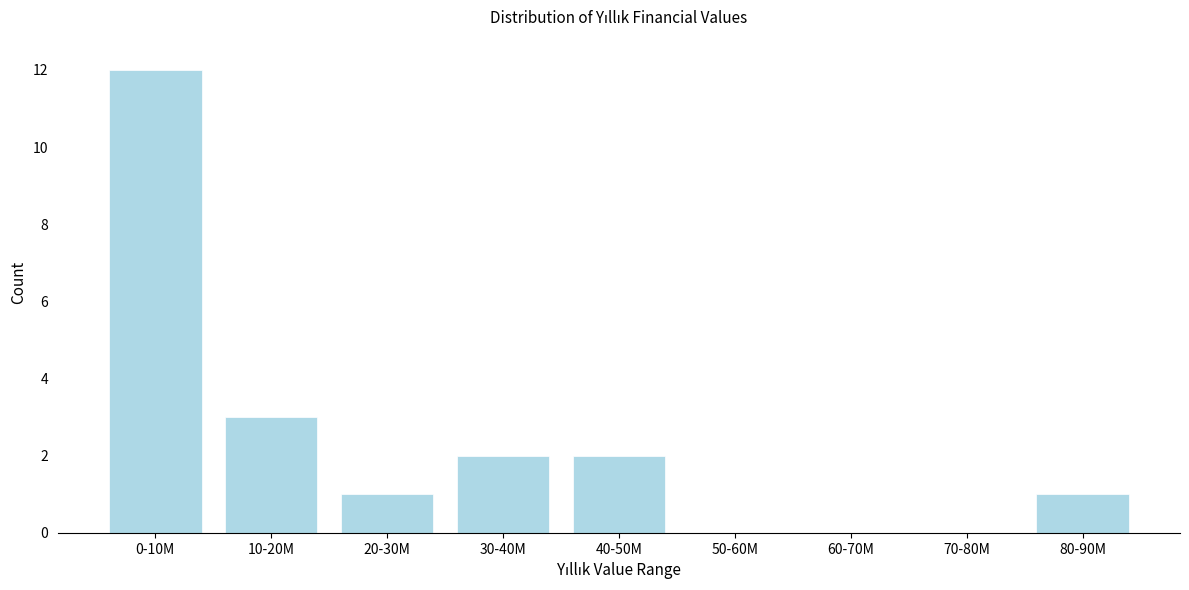

Reading left to right, extract all data points from this chart.

0-10M=12	10-20M=3	20-30M=1	30-40M=2	40-50M=2	50-60M=0	60-70M=0	70-80M=0	80-90M=1